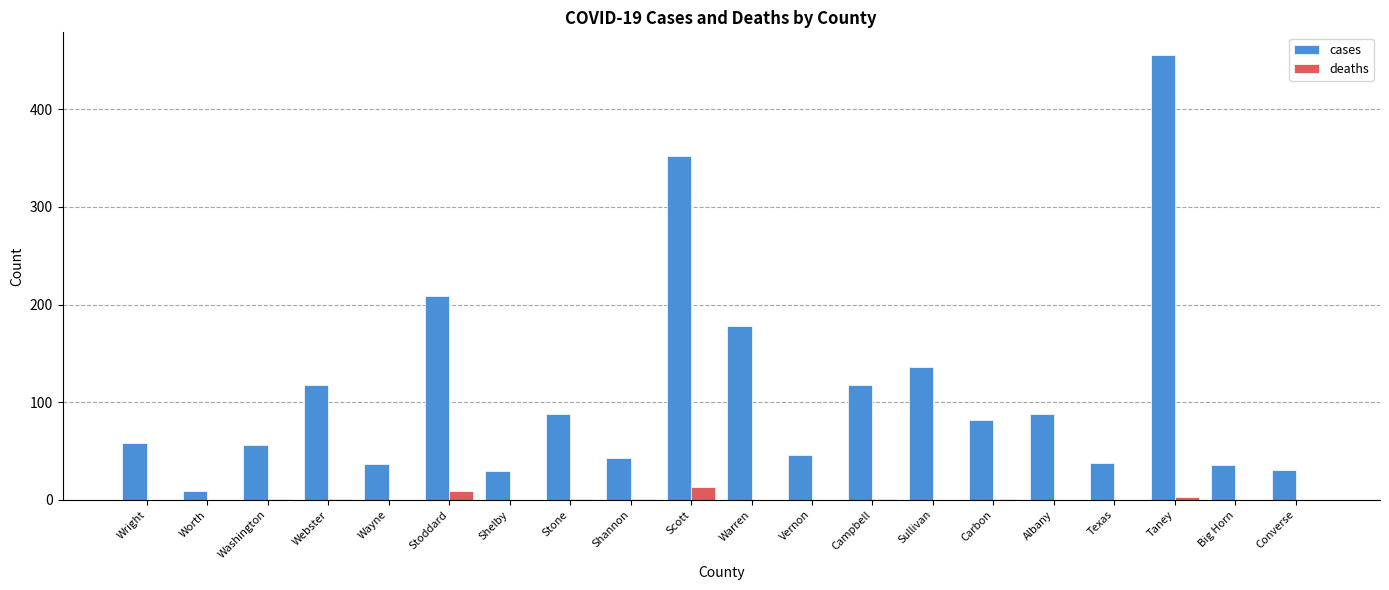

Is it true that deaths equals 0 at Warren?

True